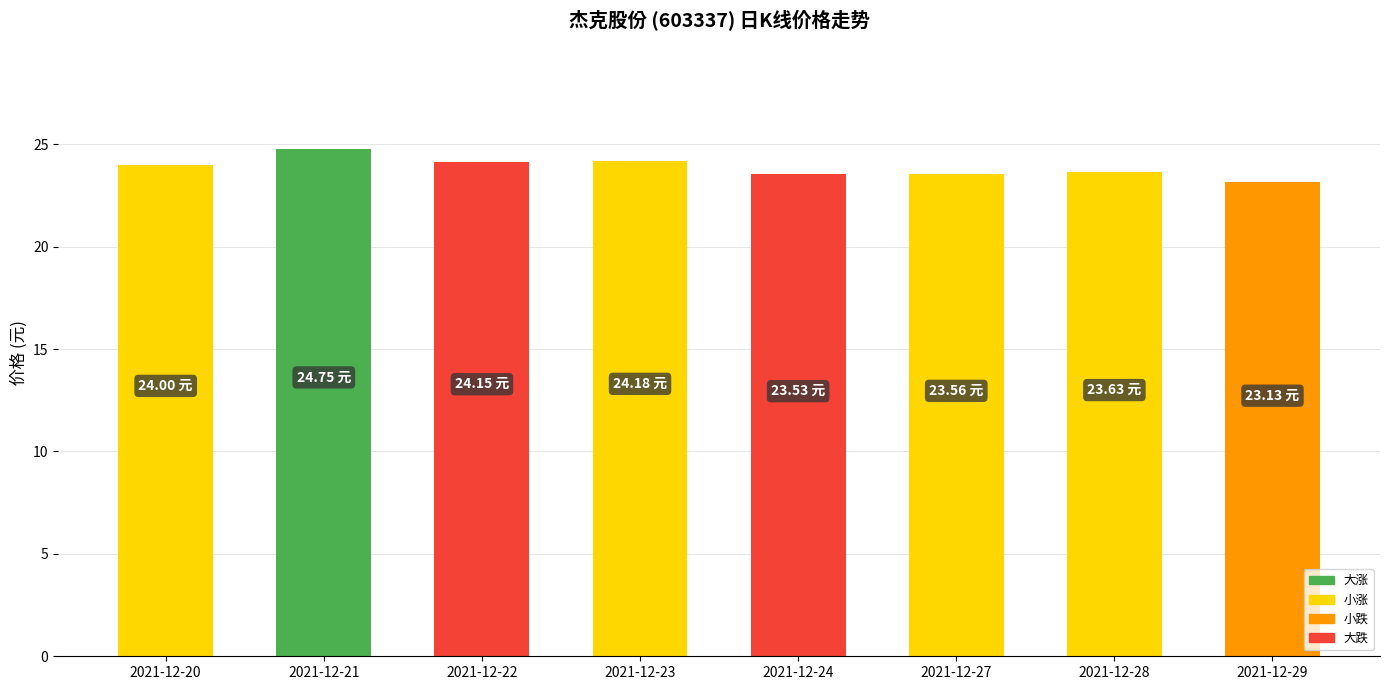

How many data points does each series have?

8